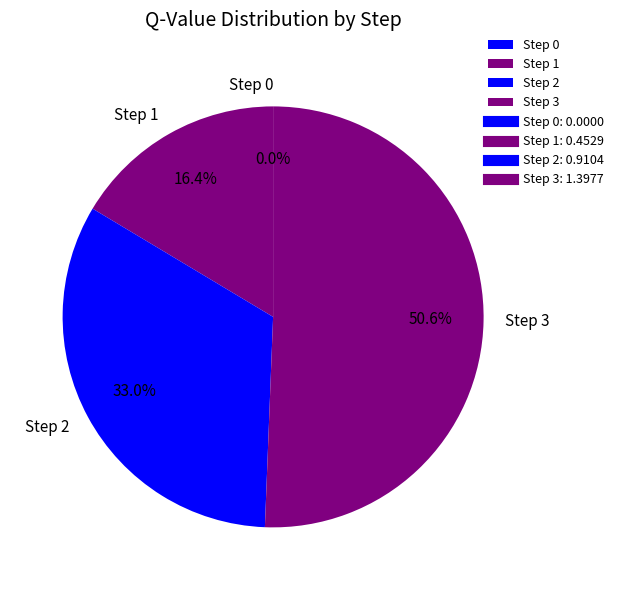

What percentage is NOT represented by Step 1?

83.6%